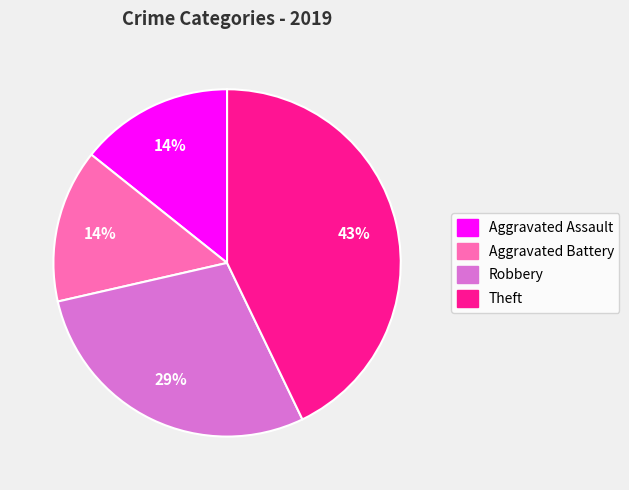

How many segments does this pie chart have?

4